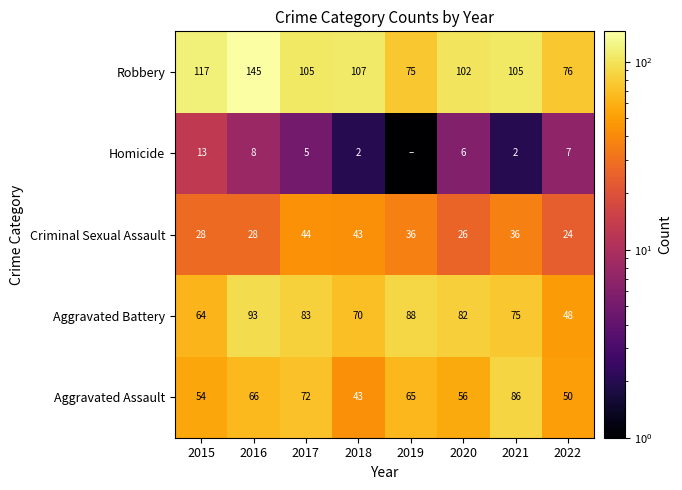

Which category has the lowest value in the Aggravated Assault series?

2018